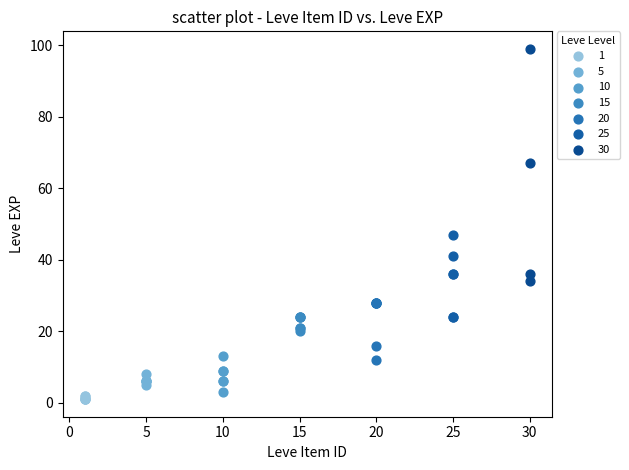

Which series has the largest Y range (max minus min)?

30